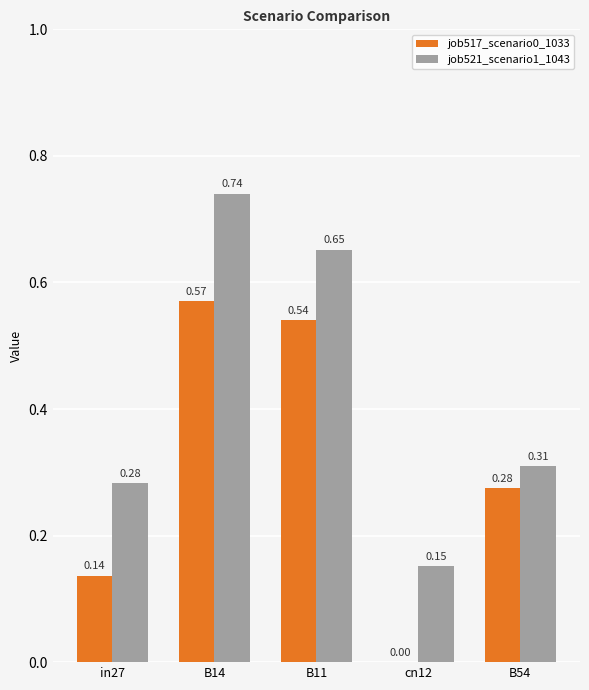

Does the chart contain stacked bars?

No